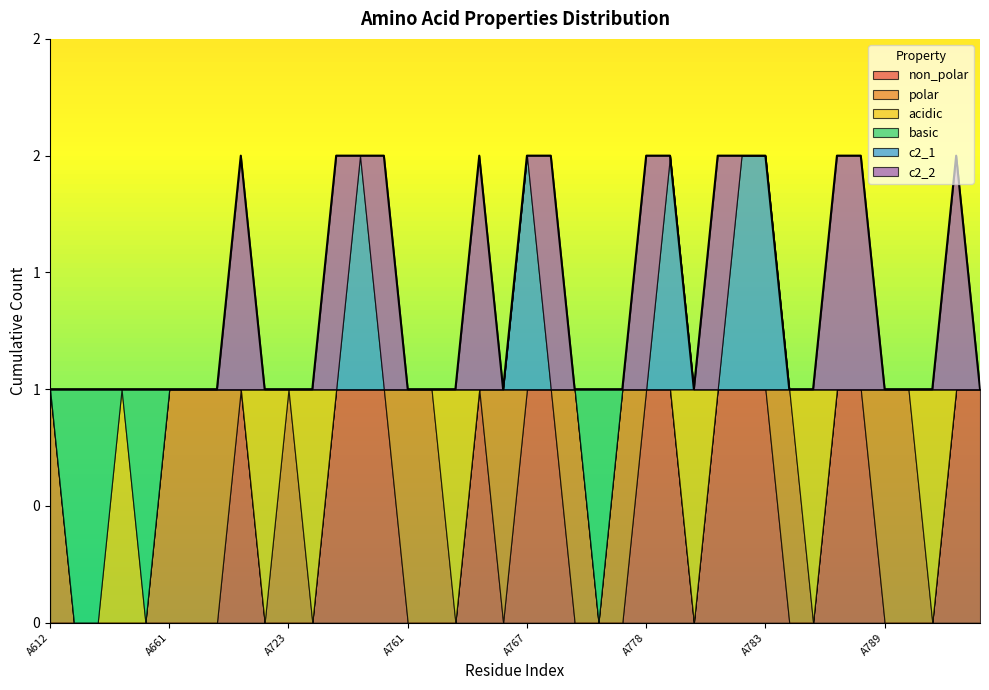

Reading left to right, transcribe all the data shown in this chart.

non_polar: A612=0	A613=0	A617=0	A654=0	A657=0	A661=0	A662=0	A663=0	A664=1	A682=0	A723=0	A724=0	A725=1	A726=1	A729=1	A761=0	A763=0	A764=0	A765=1	A766=0	A767=1	A768=1	A769=0	A770=0	A775=0	A778=1	A779=1	A780=0	A781=1	A782=1	A783=1	A784=0	A785=0	A786=1	A787=1	A789=0	A802=0	A803=0	A804=1	A805=1
polar: A612=1	A613=0	A617=0	A654=0	A657=0	A661=1	A662=1	A663=1	A664=0	A682=0	A723=1	A724=0	A725=0	A726=0	A729=0	A761=1	A763=1	A764=0	A765=0	A766=1	A767=0	A768=0	A769=1	A770=0	A775=1	A778=0	A779=0	A780=0	A781=0	A782=0	A783=0	A784=1	A785=0	A786=0	A787=0	A789=1	A802=1	A803=0	A804=0	A805=0
acidic: A612=0	A613=0	A617=0	A654=1	A657=0	A661=0	A662=0	A663=0	A664=0	A682=1	A723=0	A724=1	A725=0	A726=0	A729=0	A761=0	A763=0	A764=1	A765=0	A766=0	A767=0	A768=0	A769=0	A770=0	A775=0	A778=0	A779=0	A780=1	A781=0	A782=0	A783=0	A784=0	A785=1	A786=0	A787=0	A789=0	A802=0	A803=1	A804=0	A805=0
basic: A612=0	A613=1	A617=1	A654=0	A657=1	A661=0	A662=0	A663=0	A664=0	A682=0	A723=0	A724=0	A725=0	A726=0	A729=0	A761=0	A763=0	A764=0	A765=0	A766=0	A767=0	A768=0	A769=0	A770=1	A775=0	A778=0	A779=0	A780=0	A781=0	A782=0	A783=0	A784=0	A785=0	A786=0	A787=0	A789=0	A802=0	A803=0	A804=0	A805=0
c2_1: A612=0	A613=0	A617=0	A654=0	A657=0	A661=0	A662=0	A663=0	A664=0	A682=0	A723=0	A724=0	A725=0	A726=1	A729=0	A761=0	A763=0	A764=0	A765=0	A766=0	A767=1	A768=0	A769=0	A770=0	A775=0	A778=0	A779=1	A780=0	A781=0	A782=1	A783=1	A784=0	A785=0	A786=0	A787=0	A789=0	A802=0	A803=0	A804=0	A805=0
c2_2: A612=0	A613=0	A617=0	A654=0	A657=0	A661=0	A662=0	A663=0	A664=1	A682=0	A723=0	A724=0	A725=1	A726=0	A729=1	A761=0	A763=0	A764=0	A765=1	A766=0	A767=0	A768=1	A769=0	A770=0	A775=0	A778=1	A779=0	A780=0	A781=1	A782=0	A783=0	A784=0	A785=0	A786=1	A787=1	A789=0	A802=0	A803=0	A804=1	A805=0